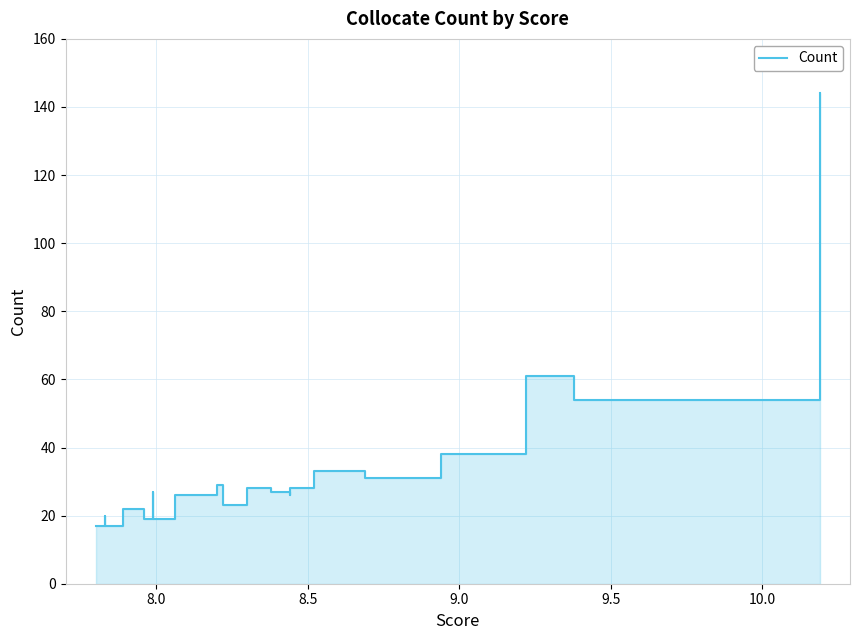

Does the chart display data point markers on the line(s)?

No